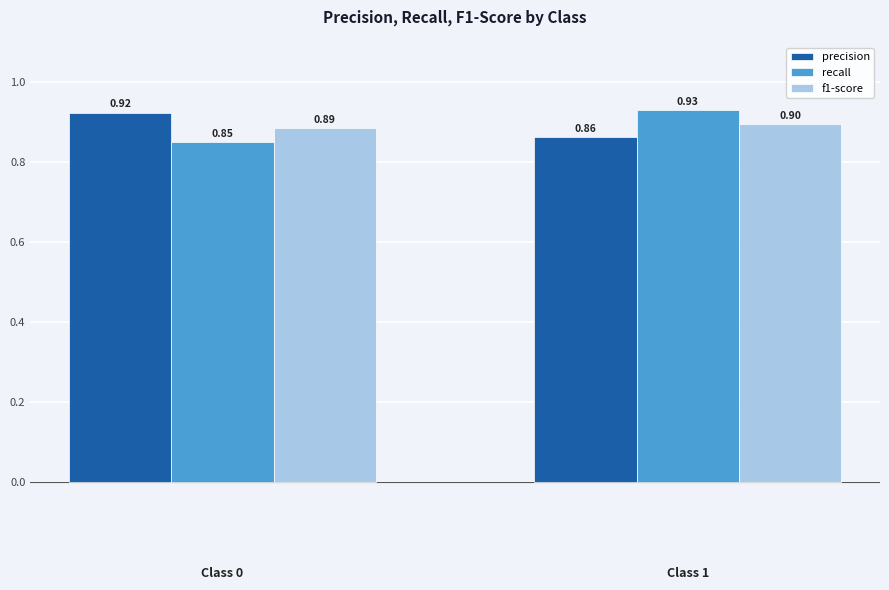

The value of f1-score at Class 0 is 1.4. True or false?

False